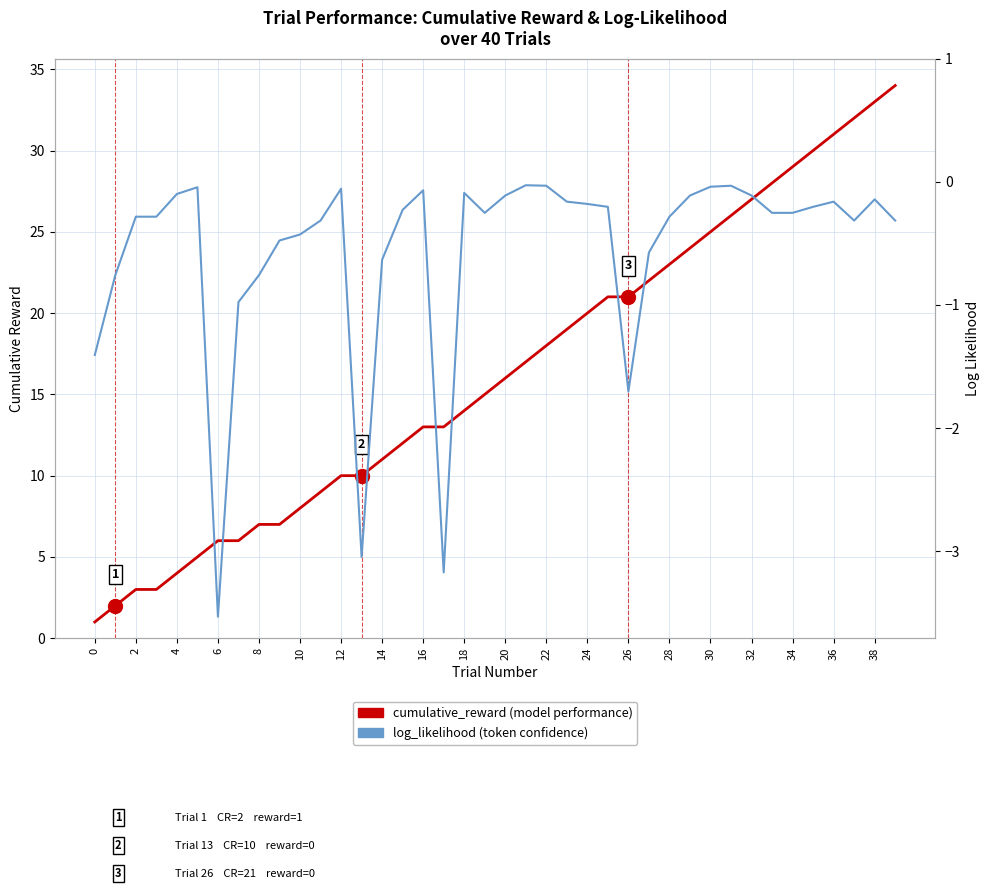

True or false: cumulative_reward has a value of 25.0 at 30.

True